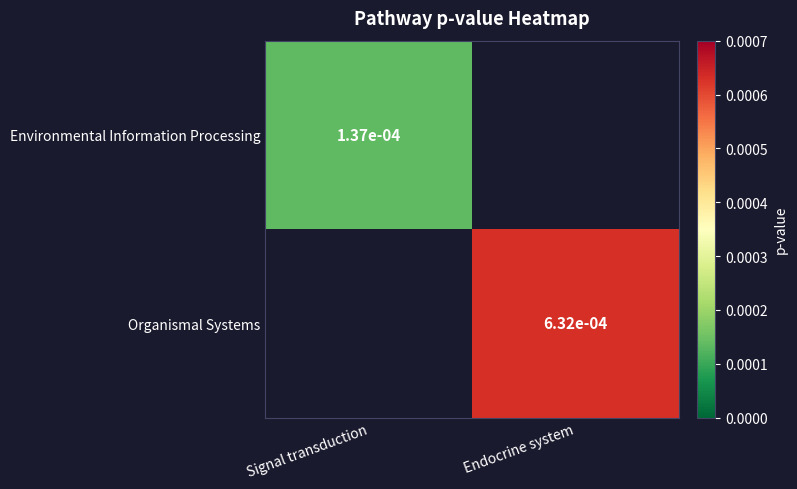

Where is Environmental Information Processing nearest to the value 0?

Signal transduction